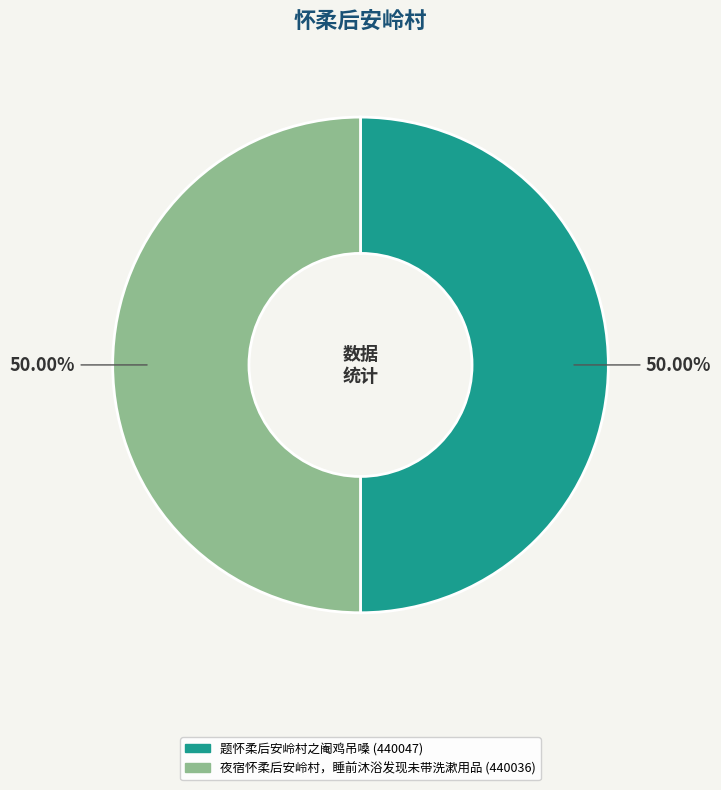

Is the sum of 夜宿怀柔后安岭村，睡前沐浴发现未带洗漱用品 and 题怀柔后安岭村之阉鸡吊嗓 greater than half?

Yes